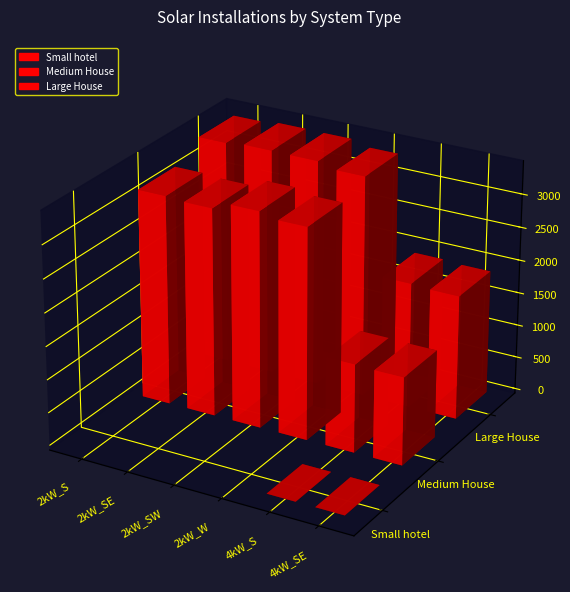

What is the highest value of the Medium House series?

3260